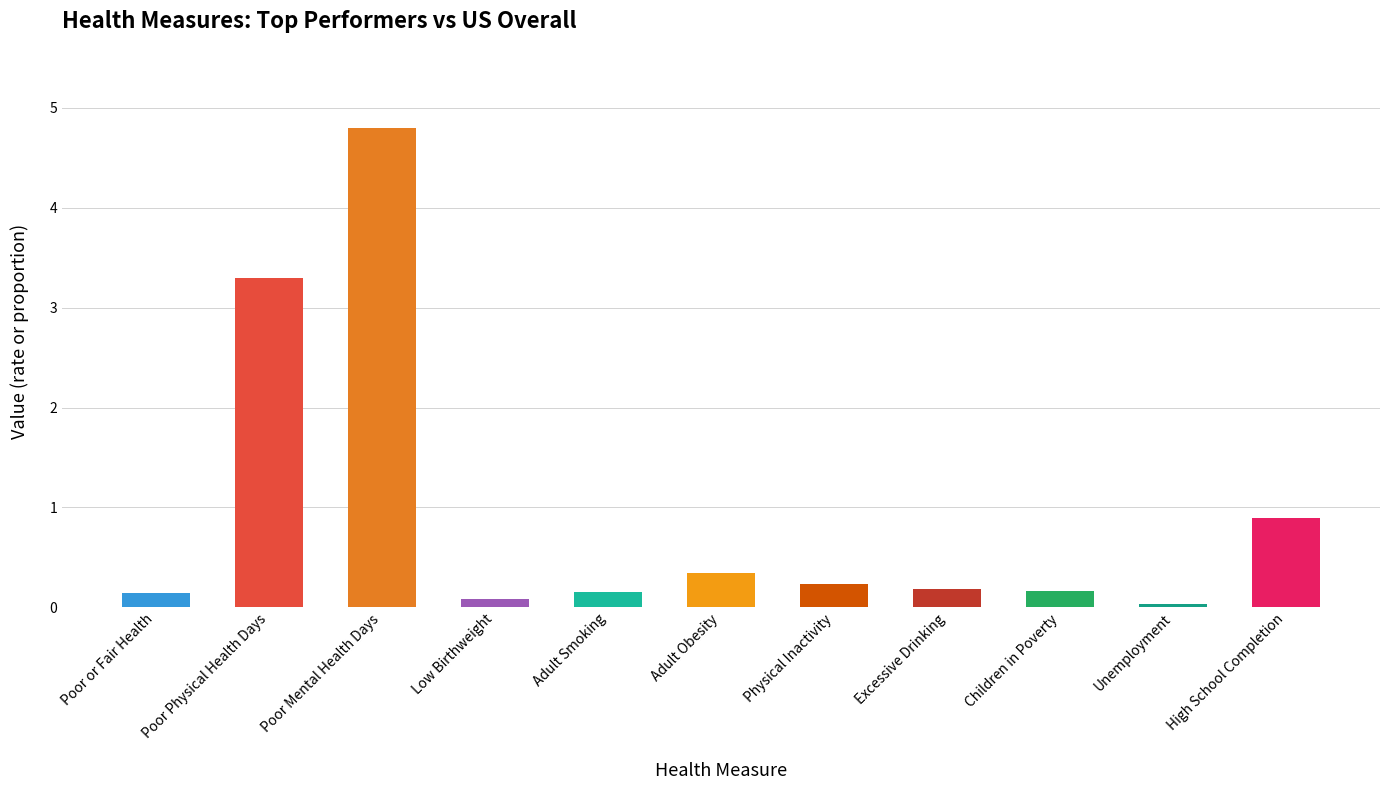

What is the change in value from Physical Inactivity to High School Completion?

+0.7